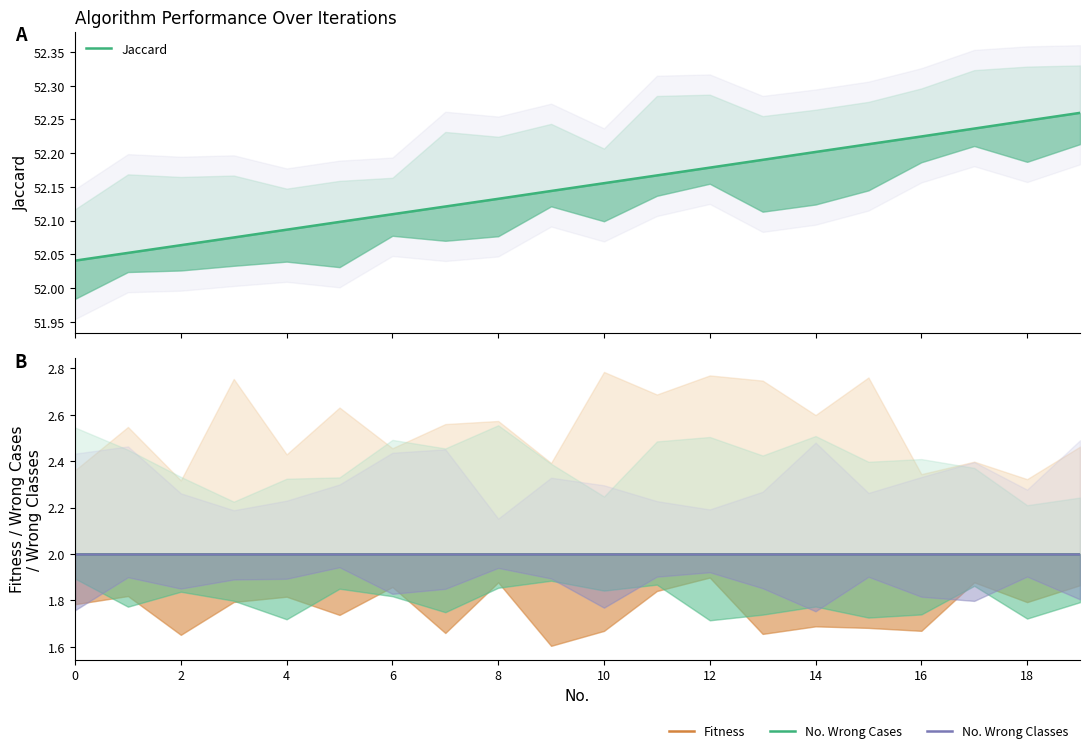

True or false: No. Wrong Classes and No. Wrong Cases intersect in this chart.

False